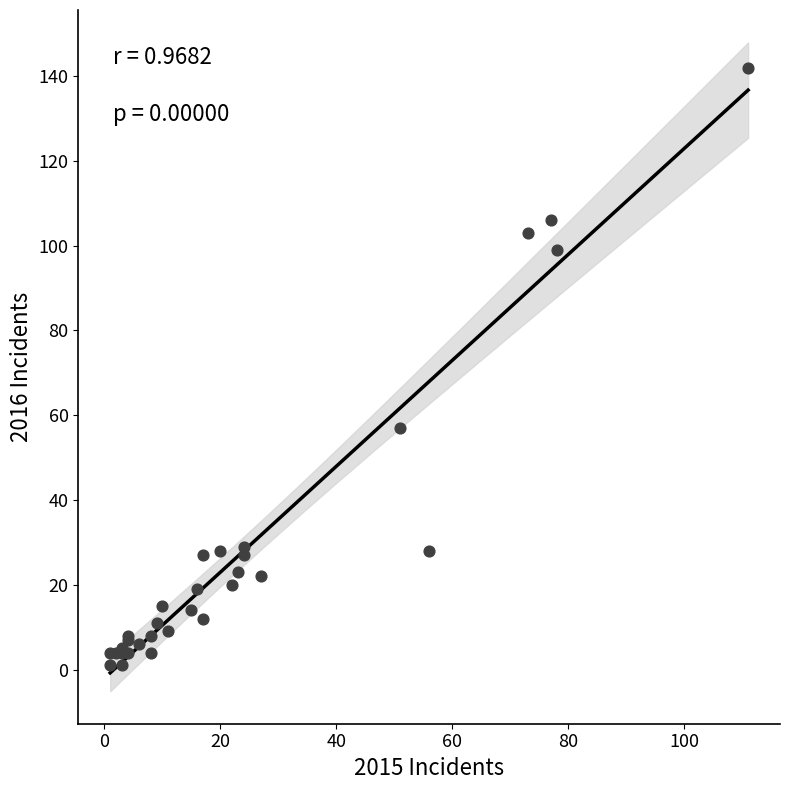

What Y value in the scatter plot is closest to 71?

57